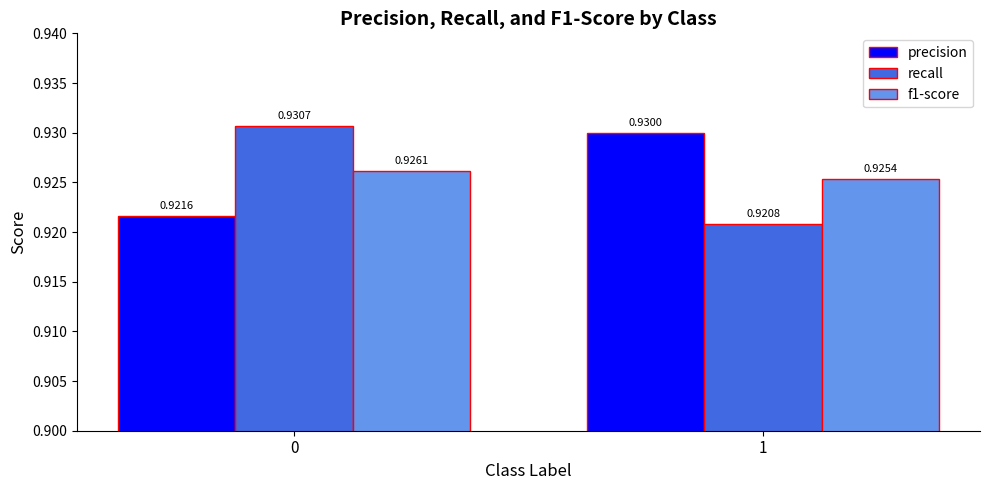

List the series in order of their peak value, highest first.

recall, precision, f1-score